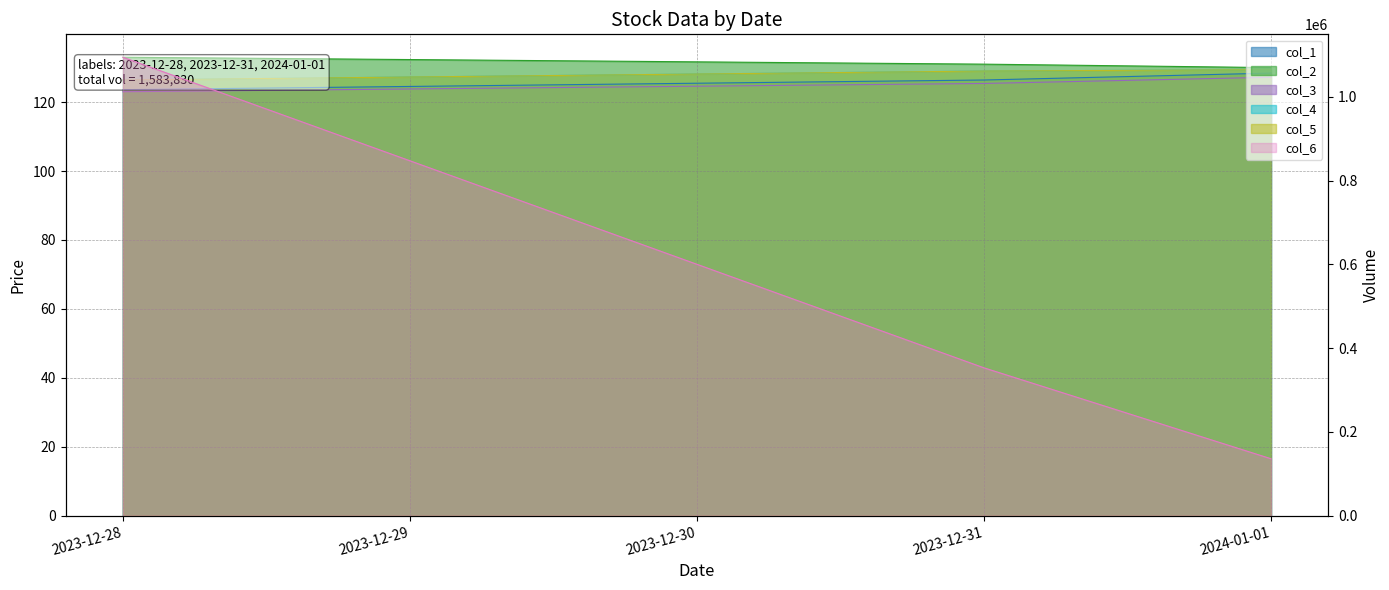

Where is col_4 nearest to the value 127?

2023-12-28